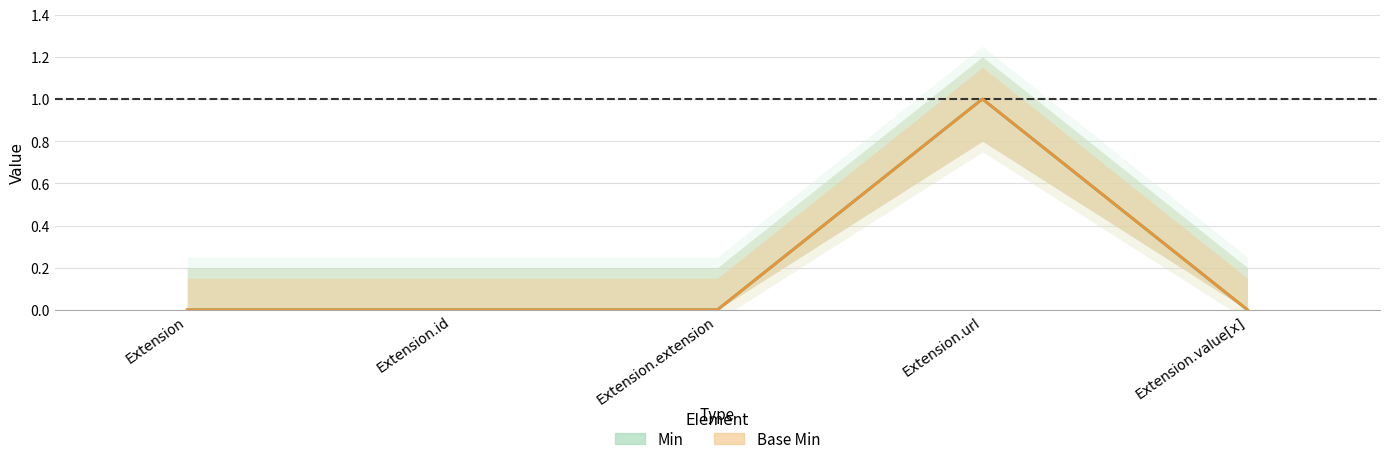

Which category has the highest value in the Base Min series?

Extension.url